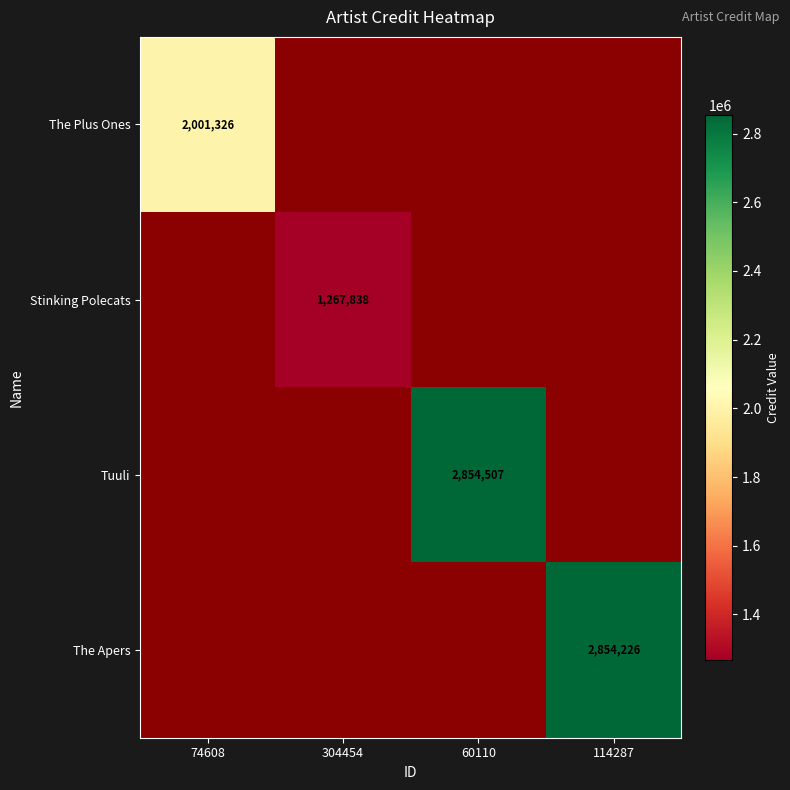

Which category has the lowest value across all series?

304454